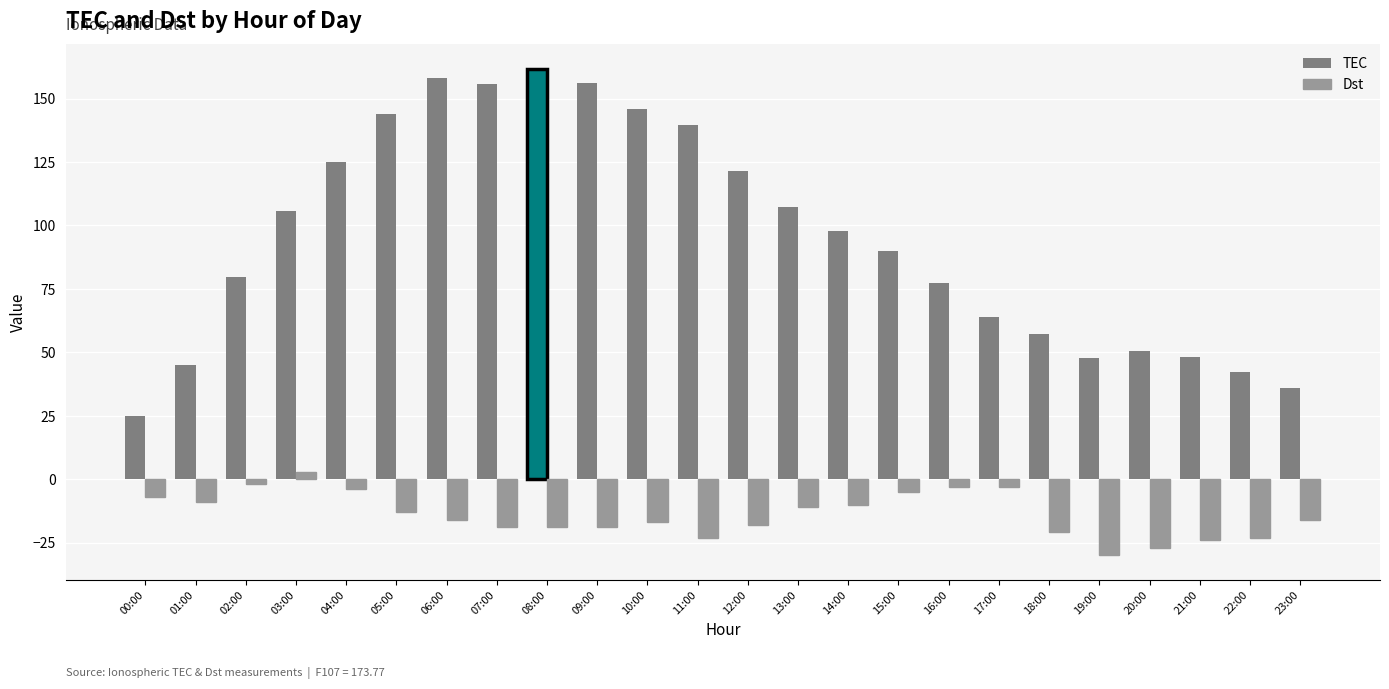

List the series in order of their peak value, highest first.

TEC, Dst